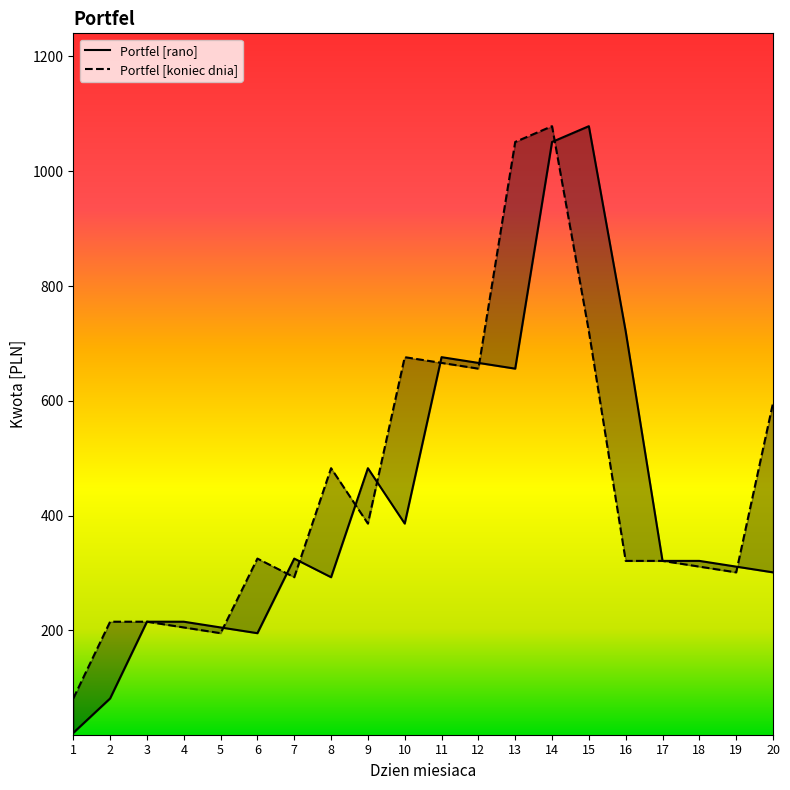

What is the sum of all Portfel [rano] values?

8522.8